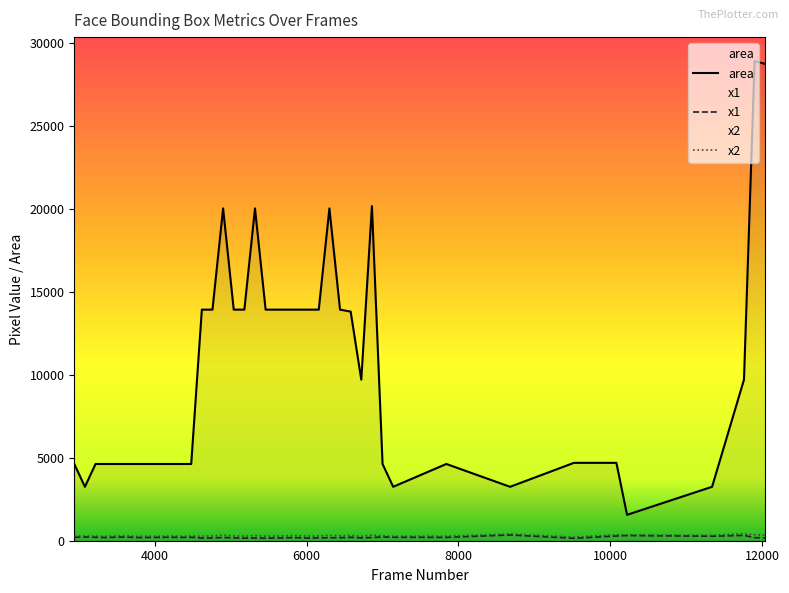

How many interior local peaks does the x2 series have?

11